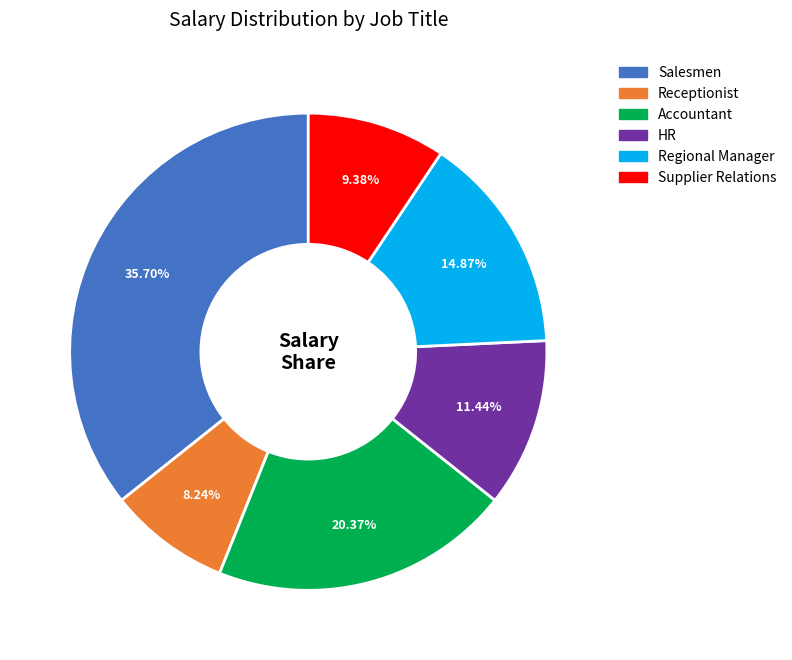

What percentage do Accountant and HR together represent?

31.8%